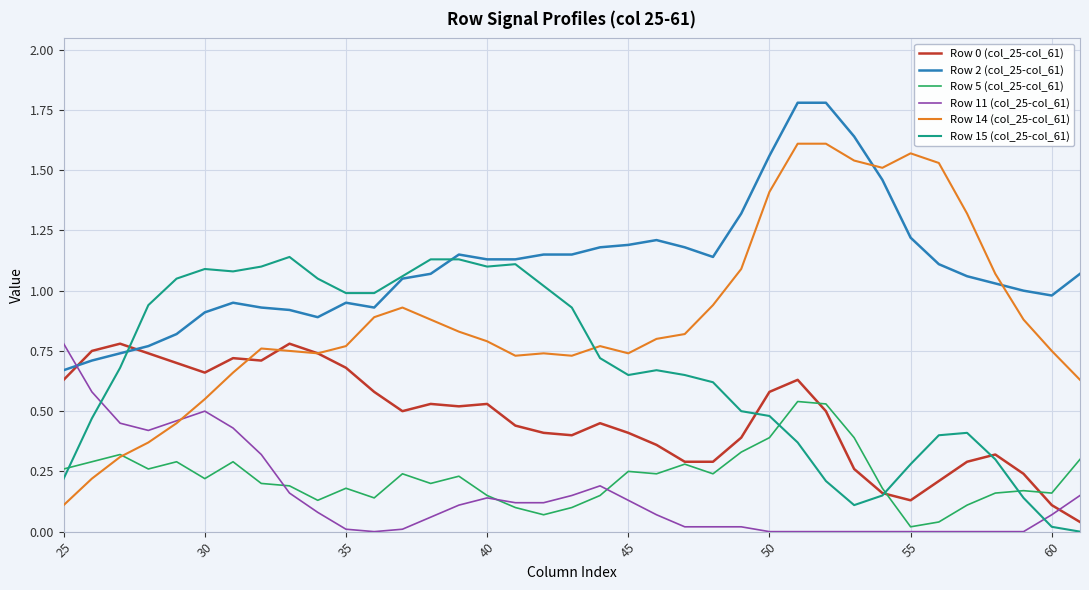

Which series has the largest total across all categories?

Row 2 (col_25-col_61)